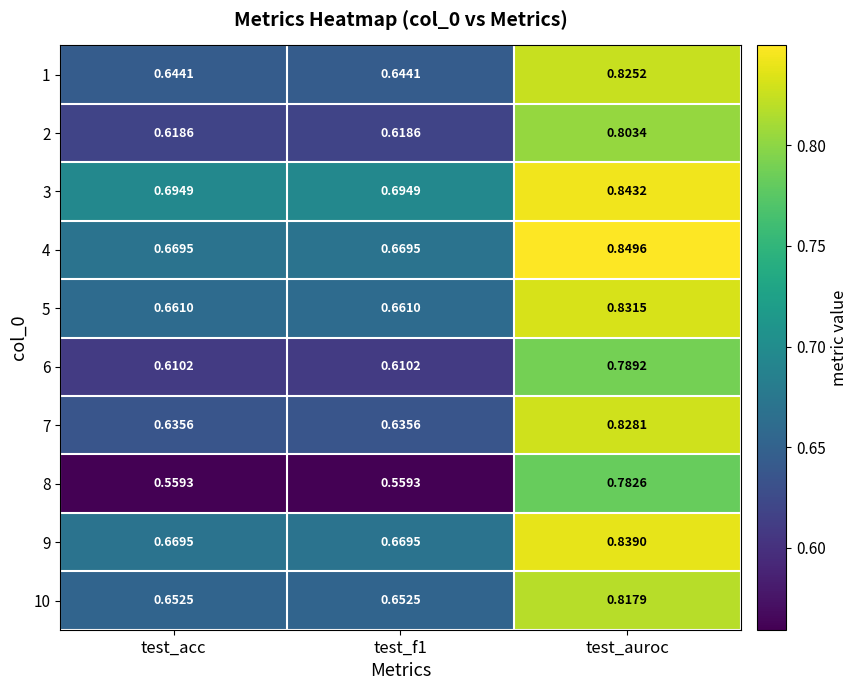

How many categories are shown in the chart?

3